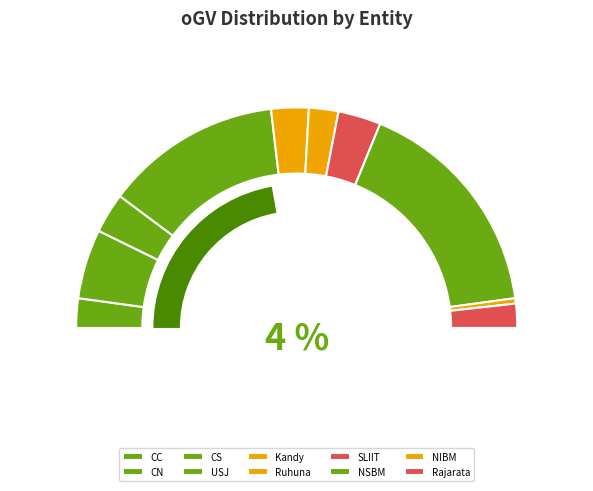

What is the smallest slice in the pie chart?

NIBM